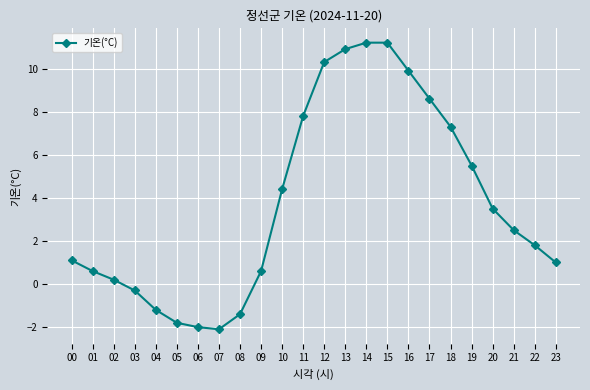

How many data points are above 2?

12